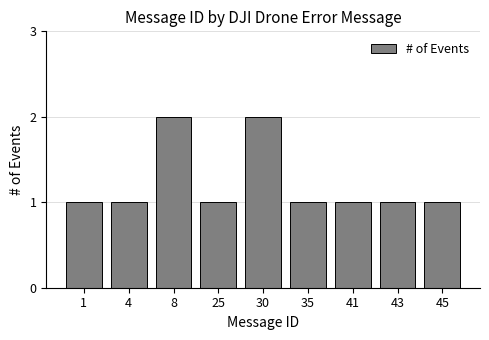

What is the value of the 6th bar from the left?

1